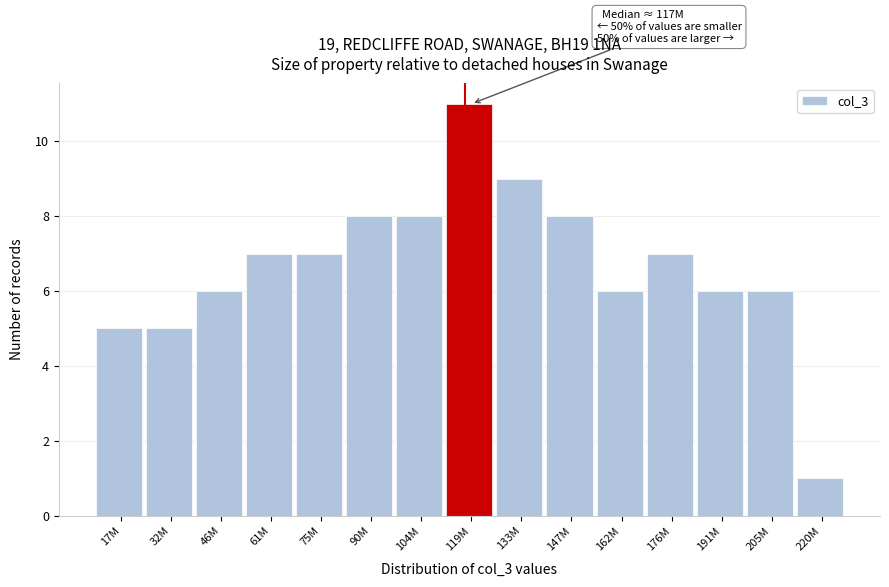

Reading left to right, list all the values displayed in this chart.

5	5	6	7	7	8	8	11	9	8	6	7	6	6	1